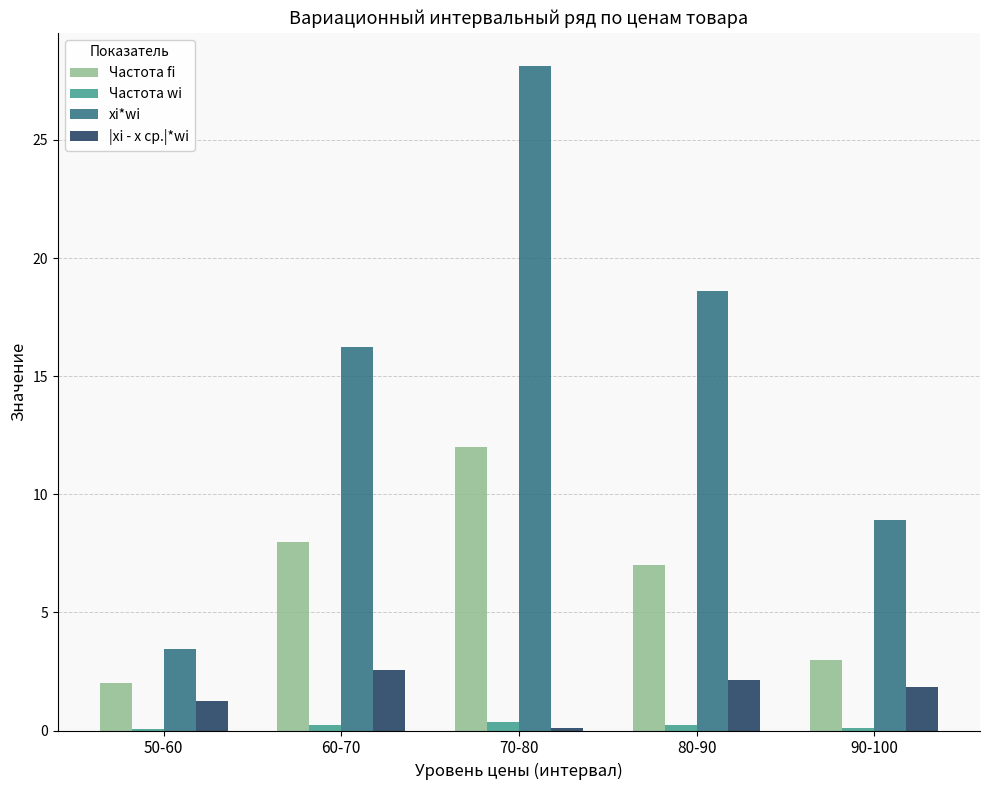

Are the bars horizontal?

No